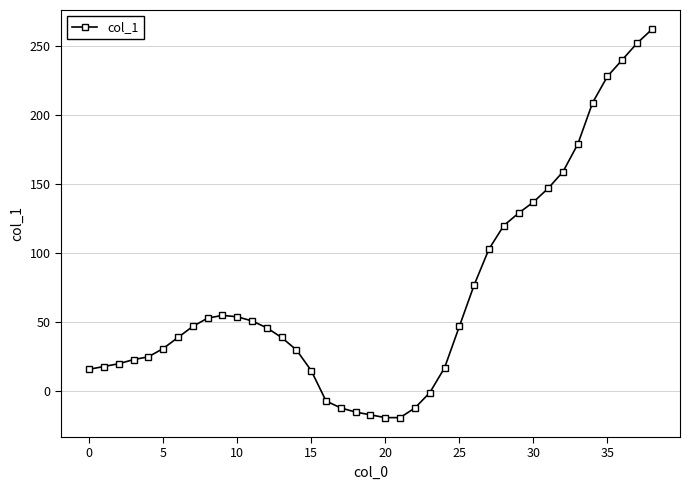

What is the sum of all values?

2766